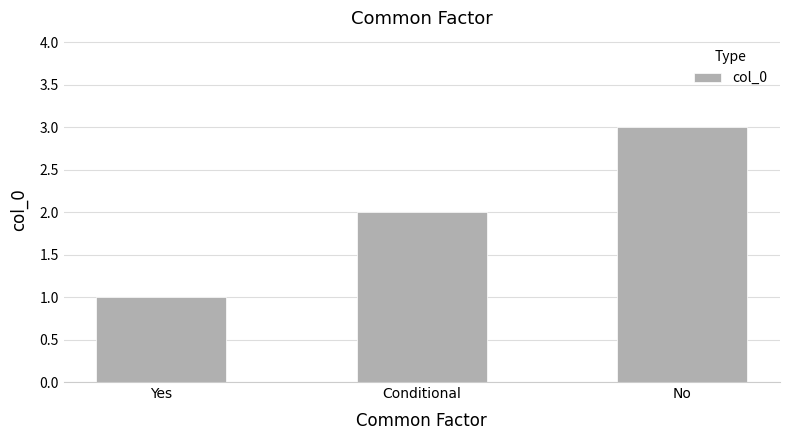

What is the difference between the values at Yes and Conditional?

1